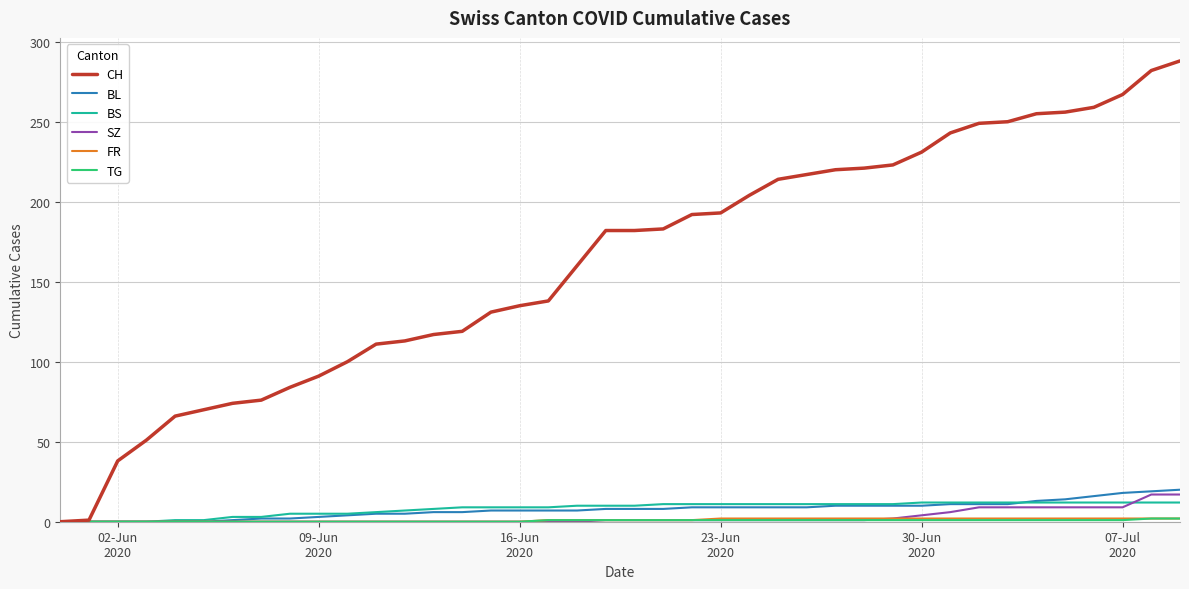

Which series has the largest total across all categories?

CH